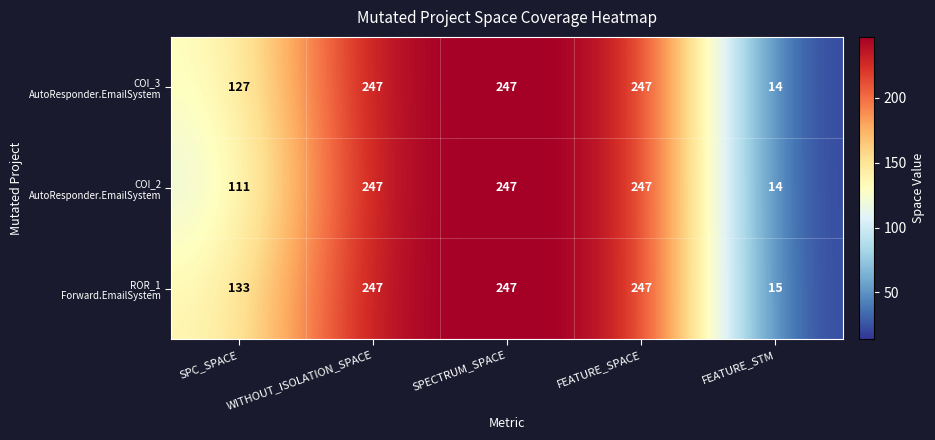

What is the maximum value shown in the chart?

247